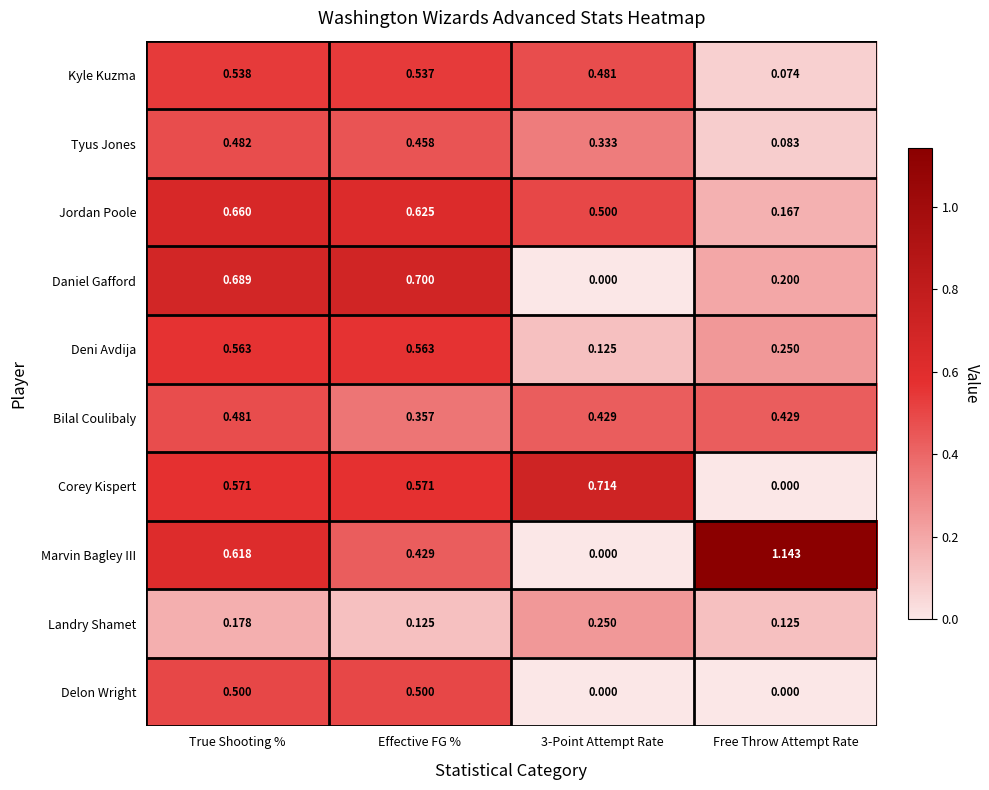

What is the spread (max minus min) of values at True Shooting %?

0.5